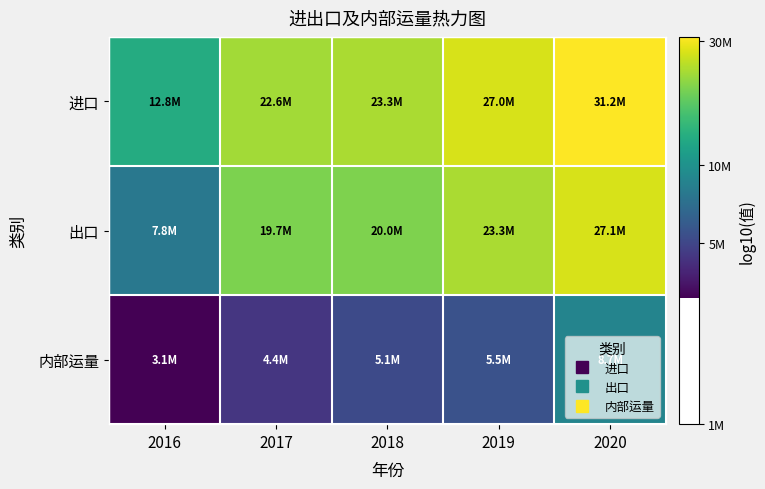

Rank the series by their maximum value, from lowest to highest.

内部运量, 出口, 进口